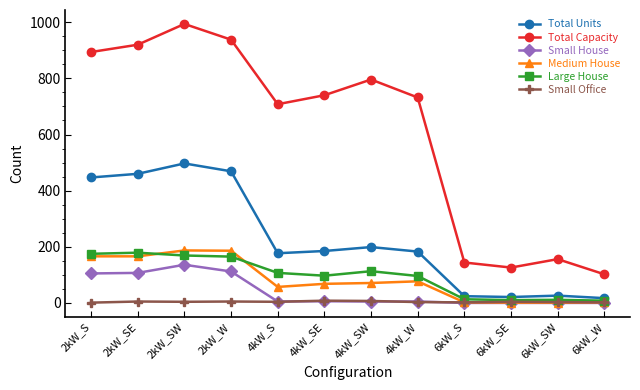

What is the maximum value for Total Units?

497